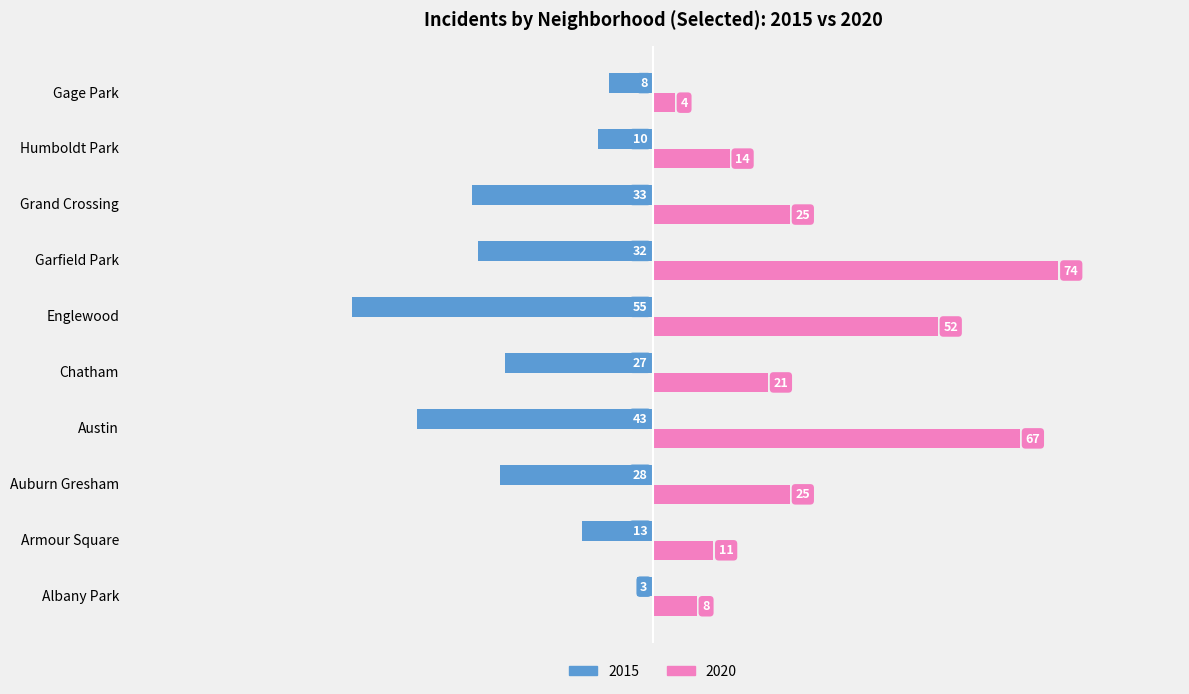

List the series in order of their peak value, lowest first.

2015, 2020